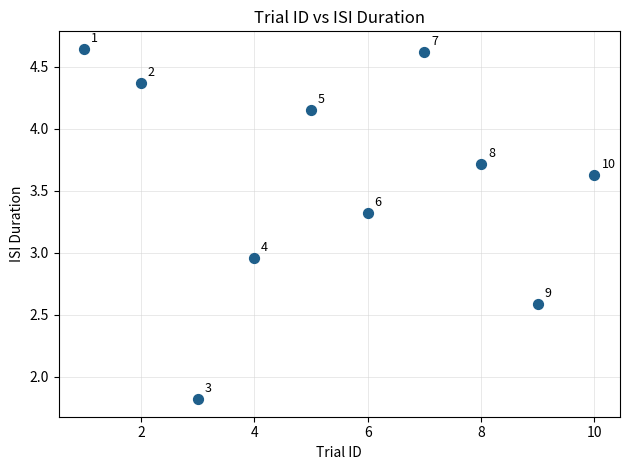

What is the range of Y values (max minus min)?

2.8